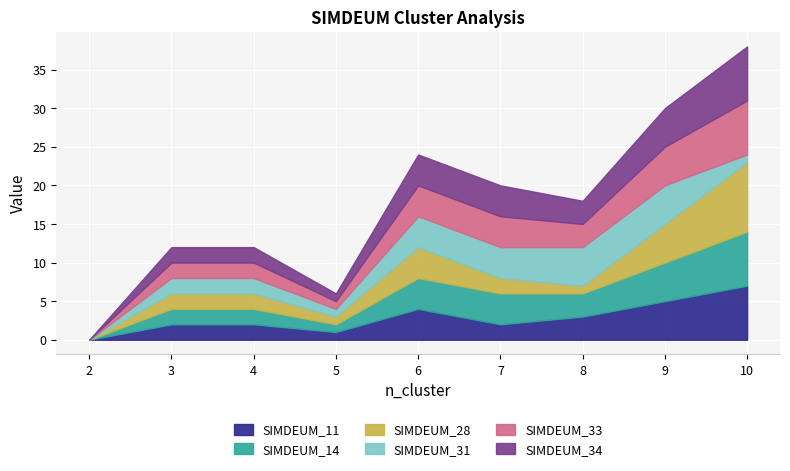

True or false: SIMDEUM_28 has a value of 2 at 4.

True